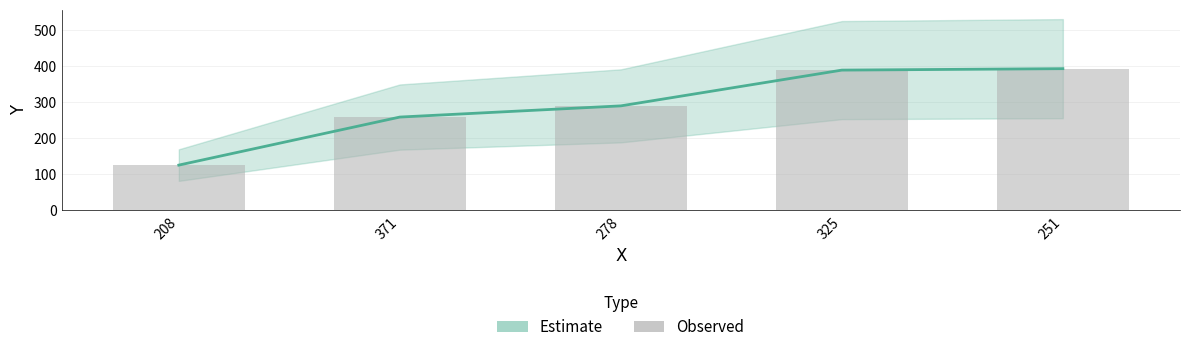

At which label is Observed closest to 258?

371